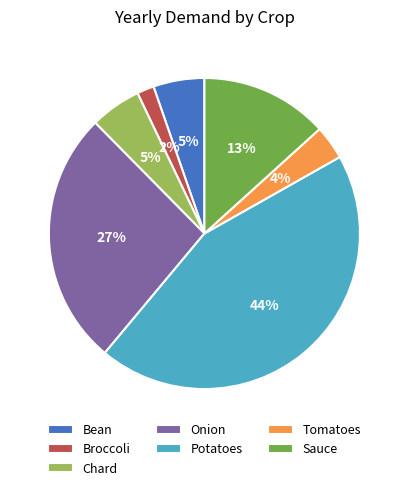

Does Chard account for over 50% of the chart?

No